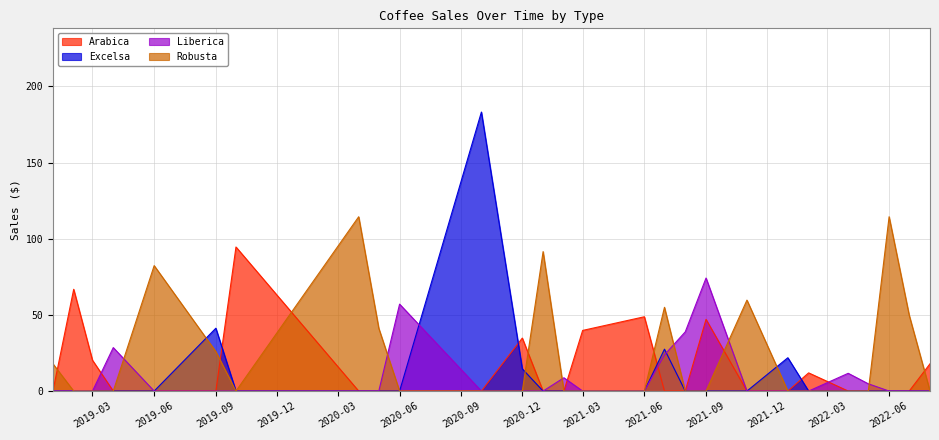

Rank the series by their maximum value, from highest to lowest.

Excelsa, Robusta, Arabica, Liberica